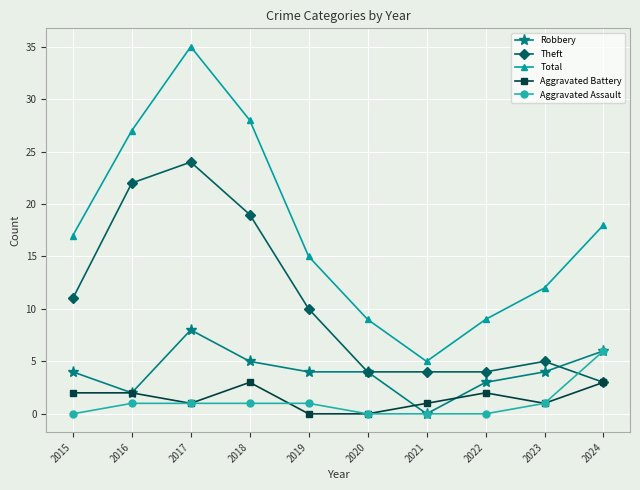

Is the value of Theft at 2018 greater than the value of Total at 2022?

Yes